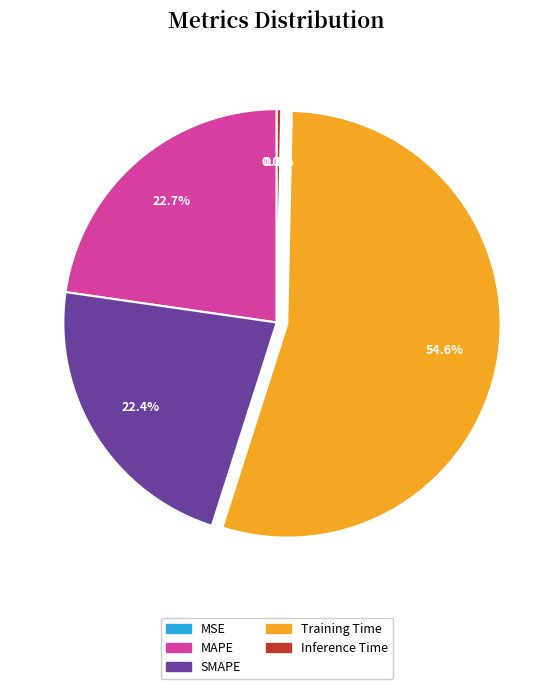

What is the largest slice in the pie chart?

Training Time